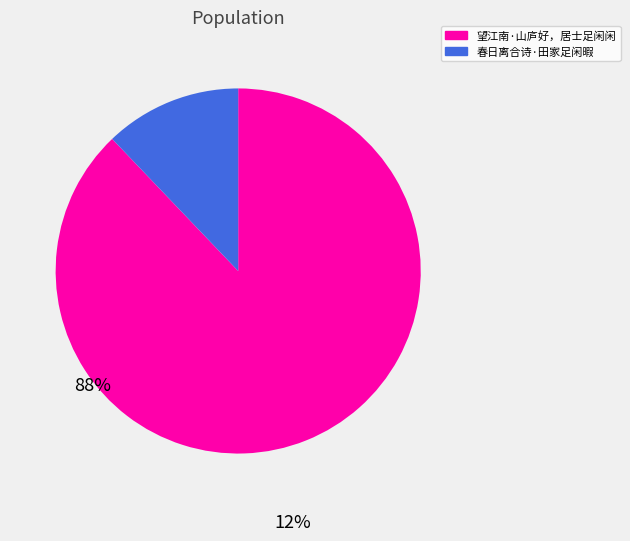

Count the number of slices in the pie.

2